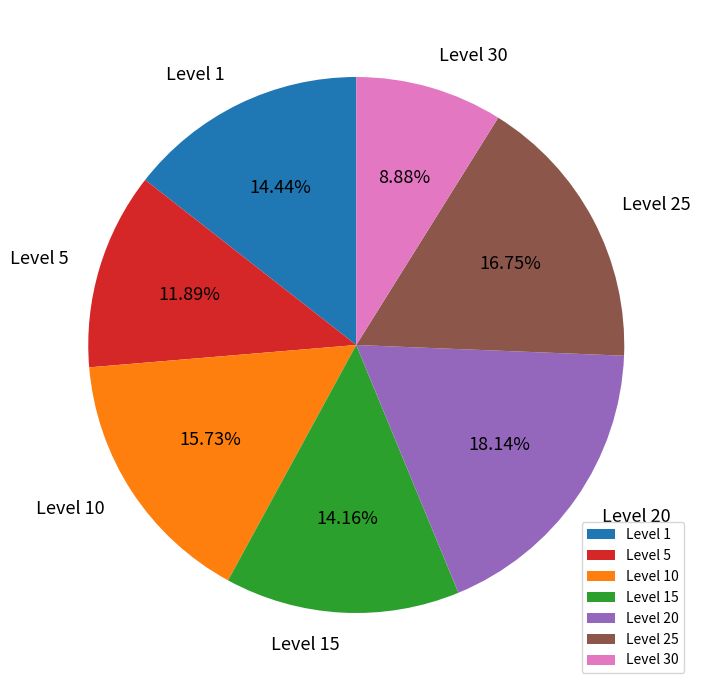

Between Level 15 and Level 5, which is larger?

Level 15